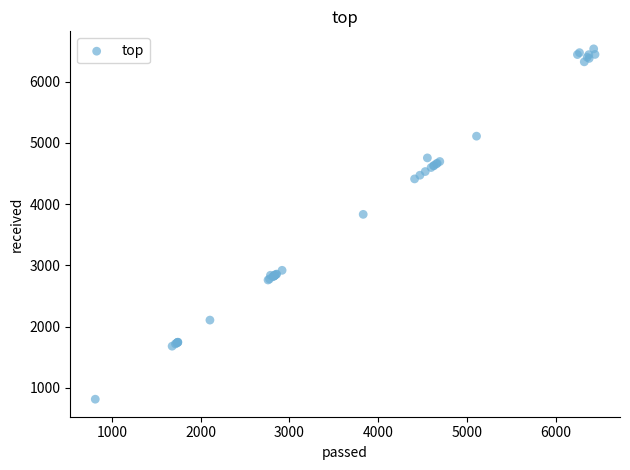

What Y value in the scatter plot is closest to 3675?

3833